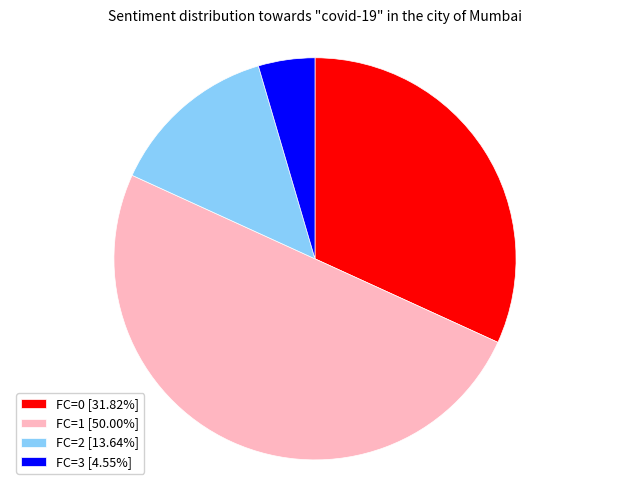

Do FC=3 [4.55%] and FC=0 [31.82%] together represent more than half of the pie?

No